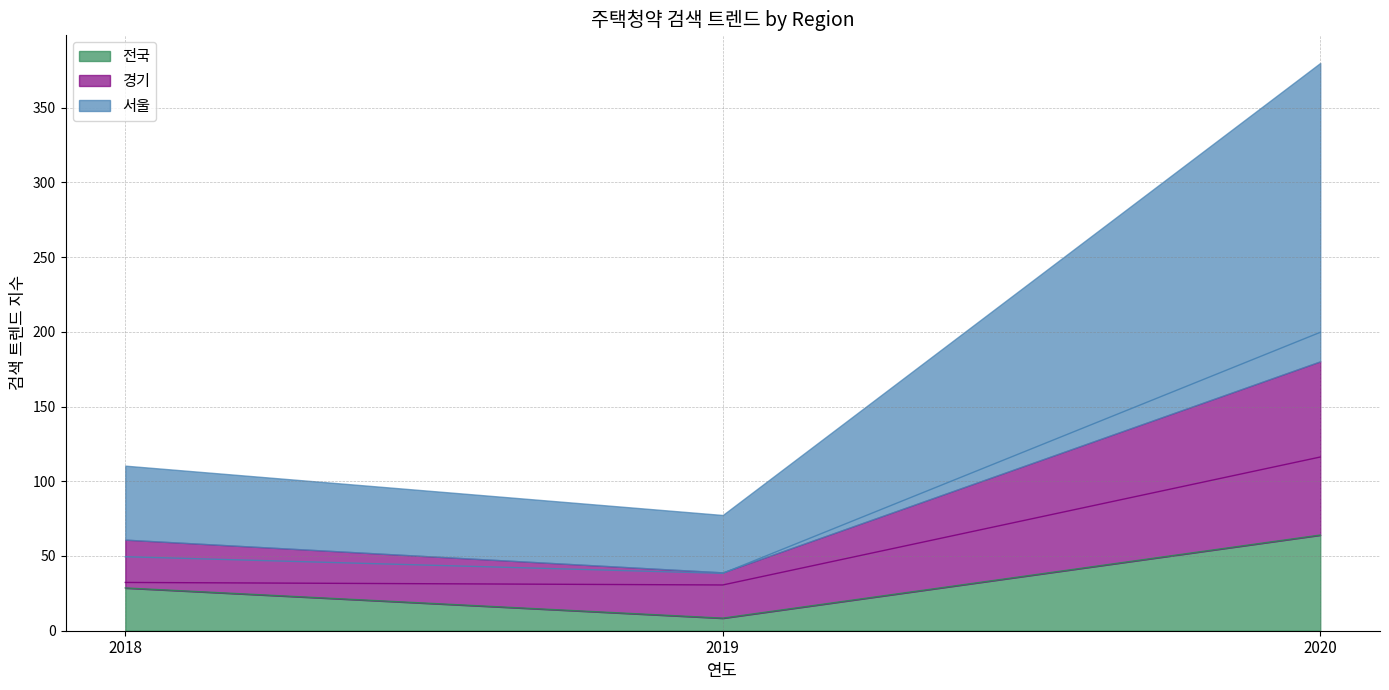

How many lines are shown in the chart?

3